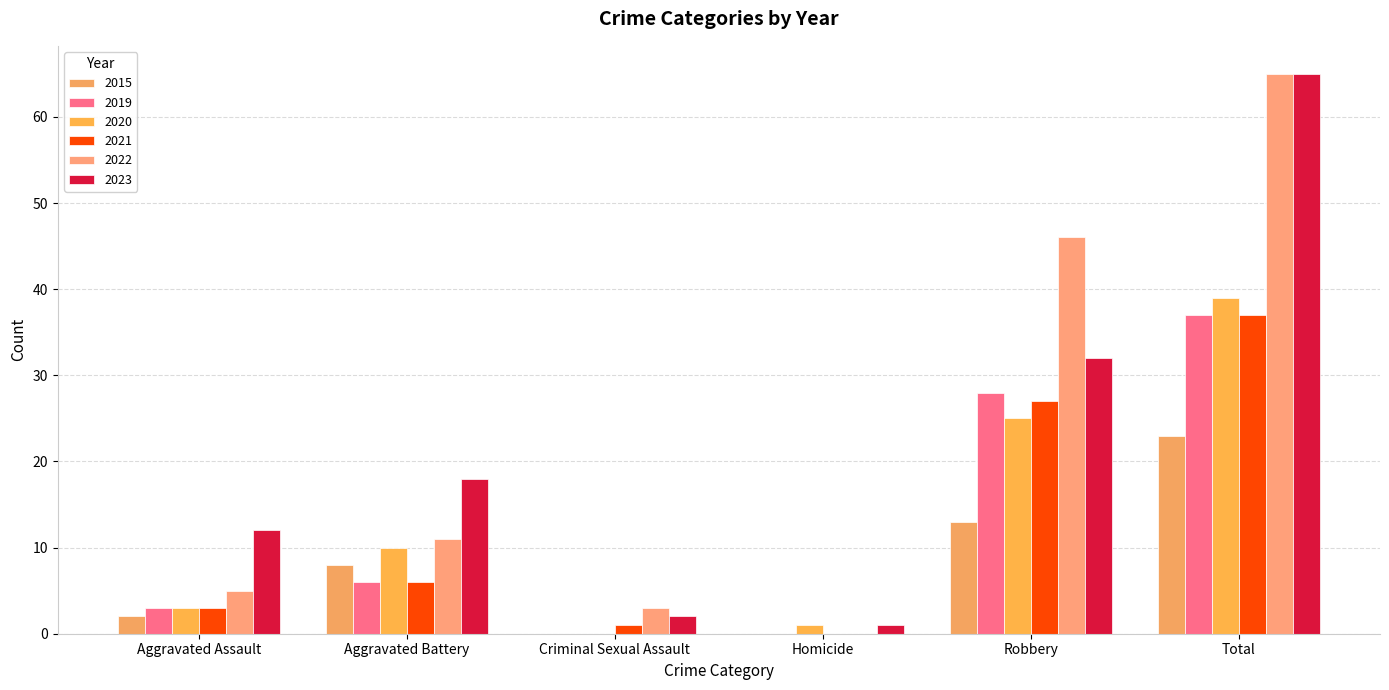

How many categories are shown in the chart?

6